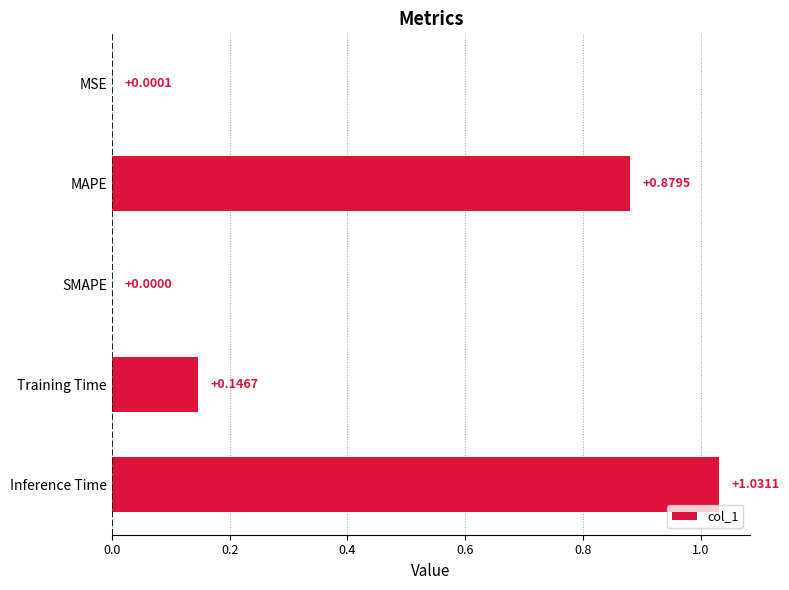

Between MAPE and MSE, which is larger?

MAPE